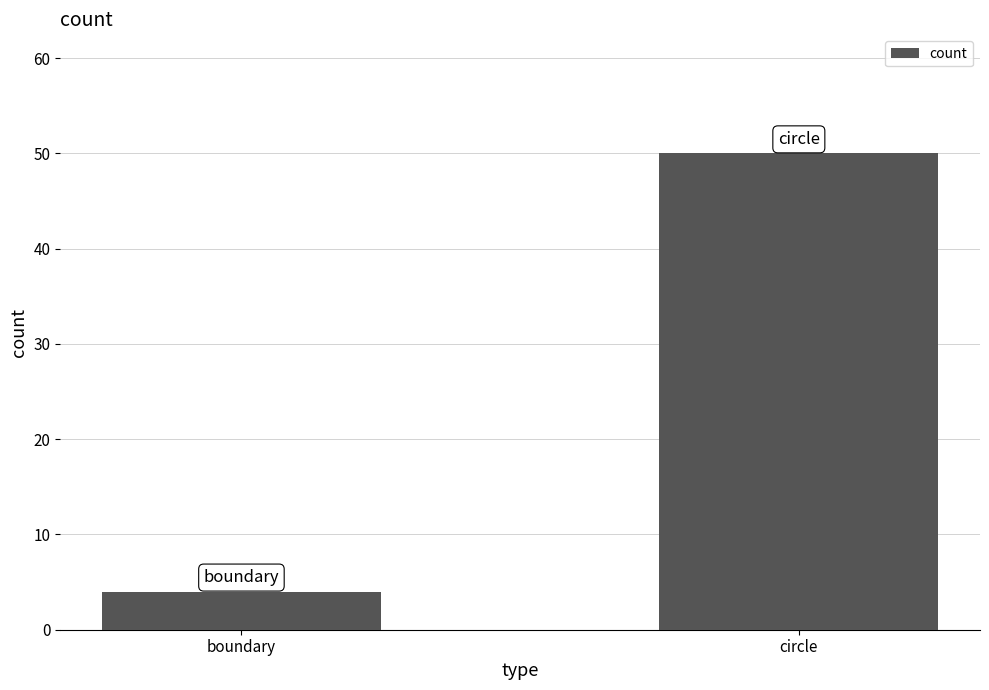

Which category has the lowest value across all series?

boundary